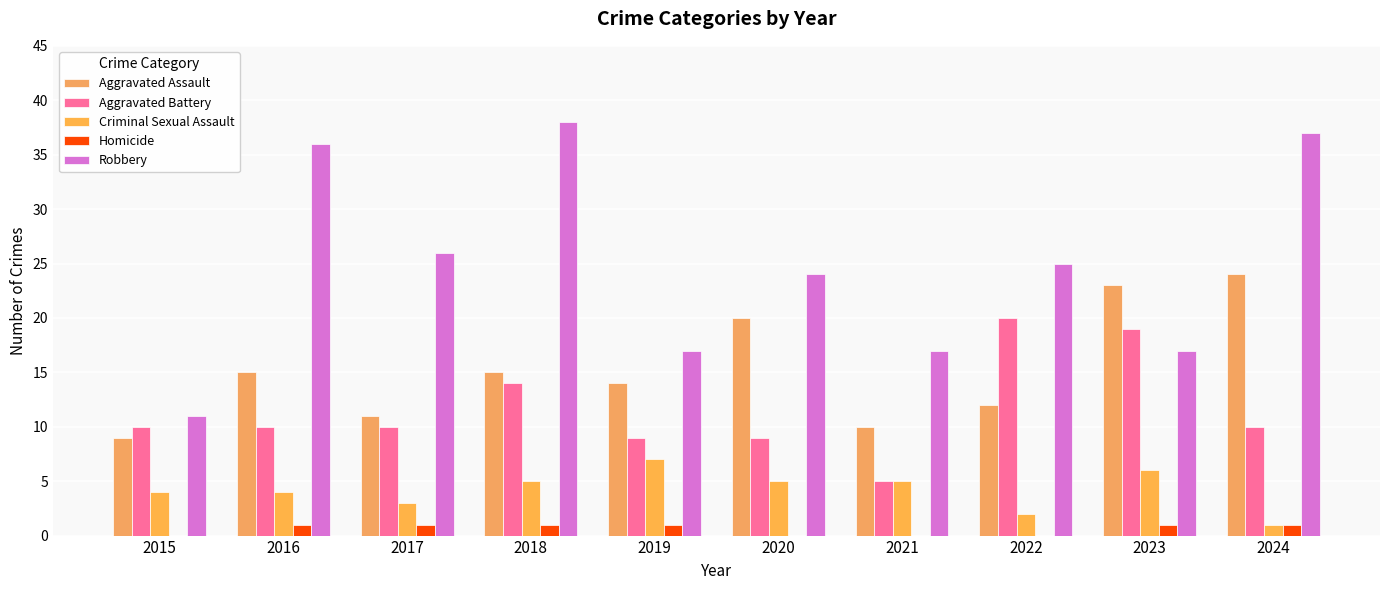

Which series has the largest total across all categories?

Robbery